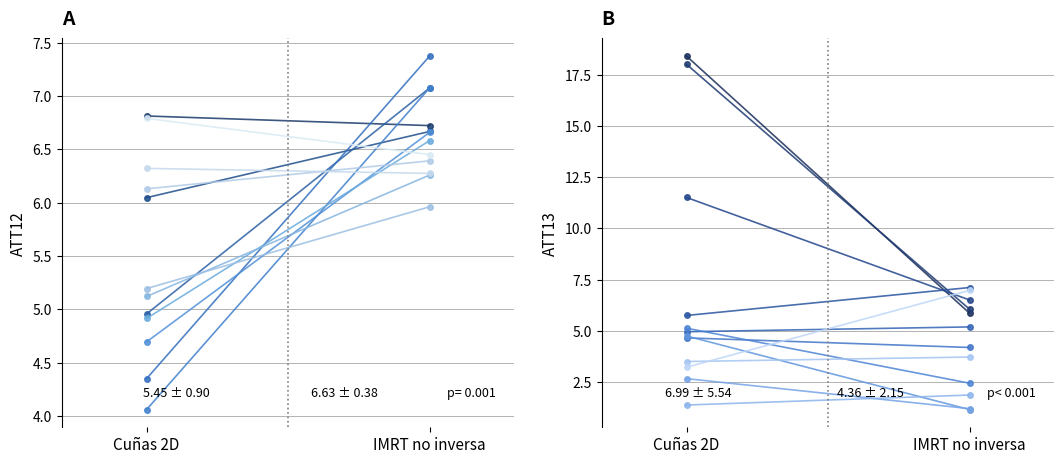

What is the label of the 2nd point from the right?

Cuñas 2D